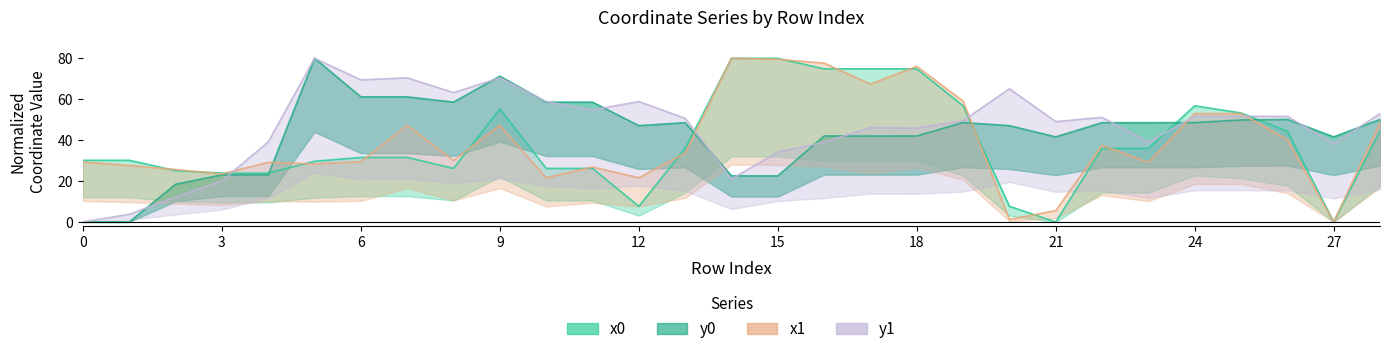

At which label does y1 first exceed 50?

5